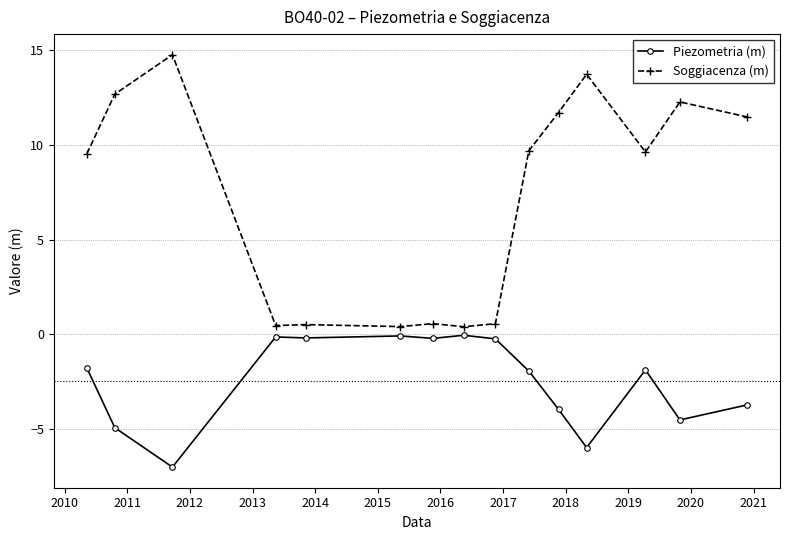

At how many categories does at least one series exceed 9?

9